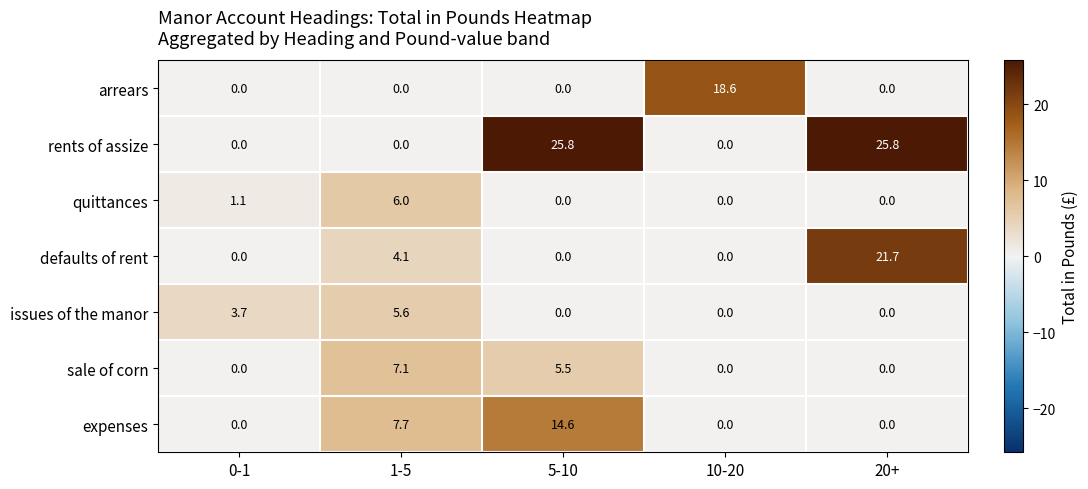

Rank the series by their maximum value, from highest to lowest.

rents of assize, defaults of rent, arrears, expenses, sale of corn, quittances, issues of the manor